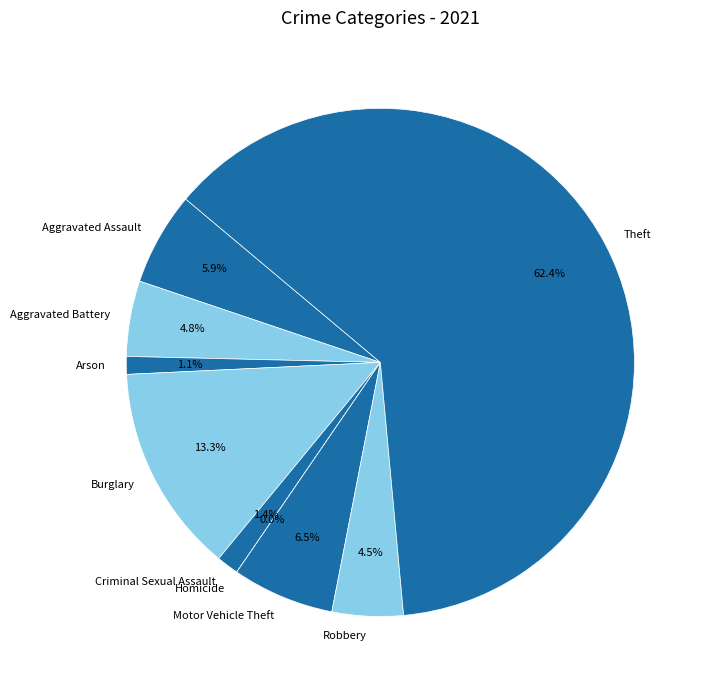

To the nearest percent, what is the combined percentage of Aggravated Battery and Aggravated Assault?

11%